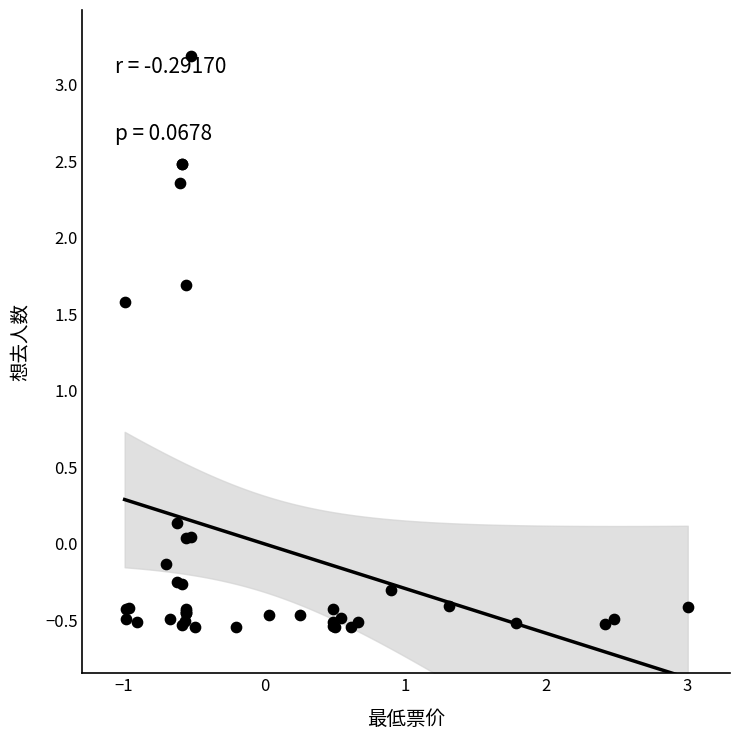

What Y value in the scatter plot is closest to 1?

1.6